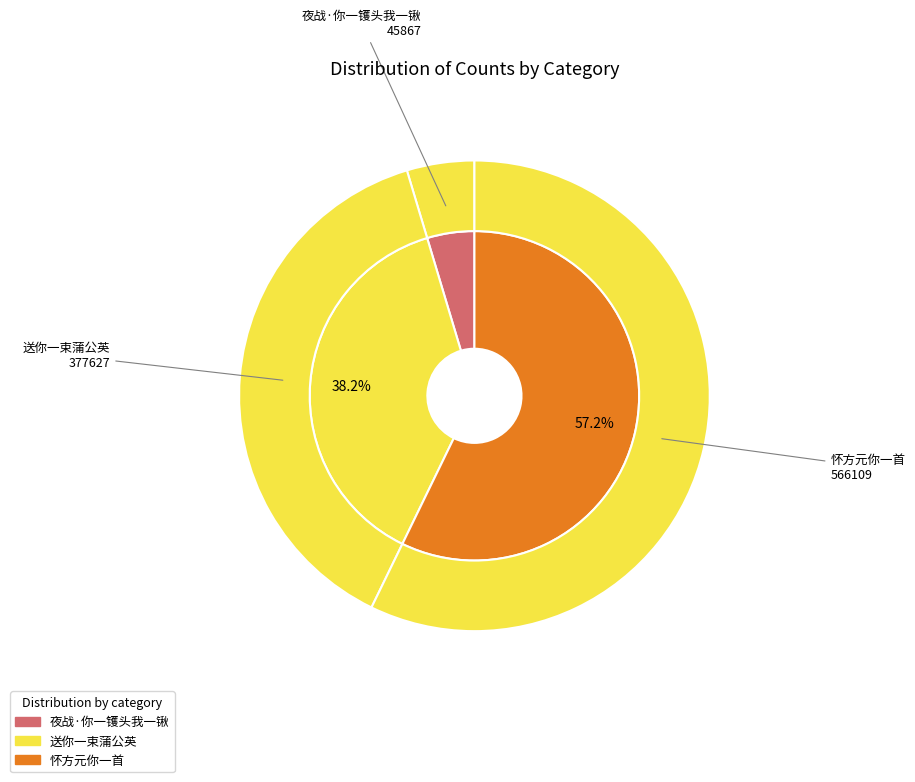

Is there any slice that represents more than half of the pie?

Yes